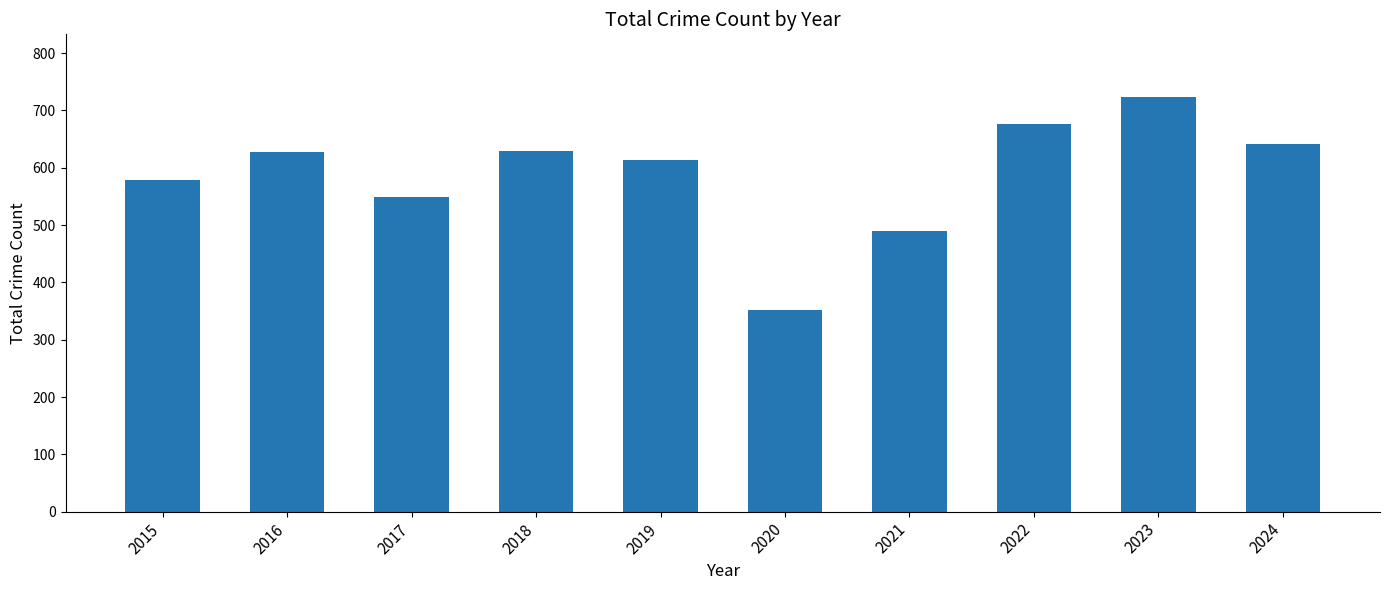

True or false: the data shows 197 at 2020.

False